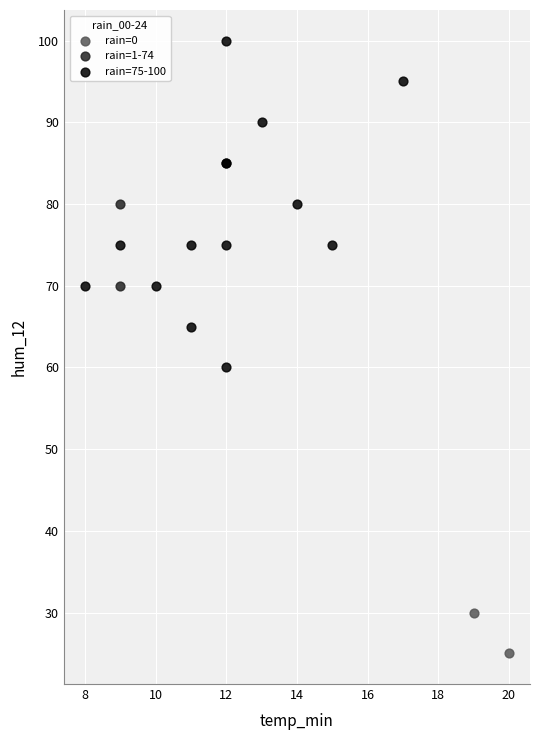

What are all the series names shown in the legend?

rain=0, rain=1-74, rain=75-100